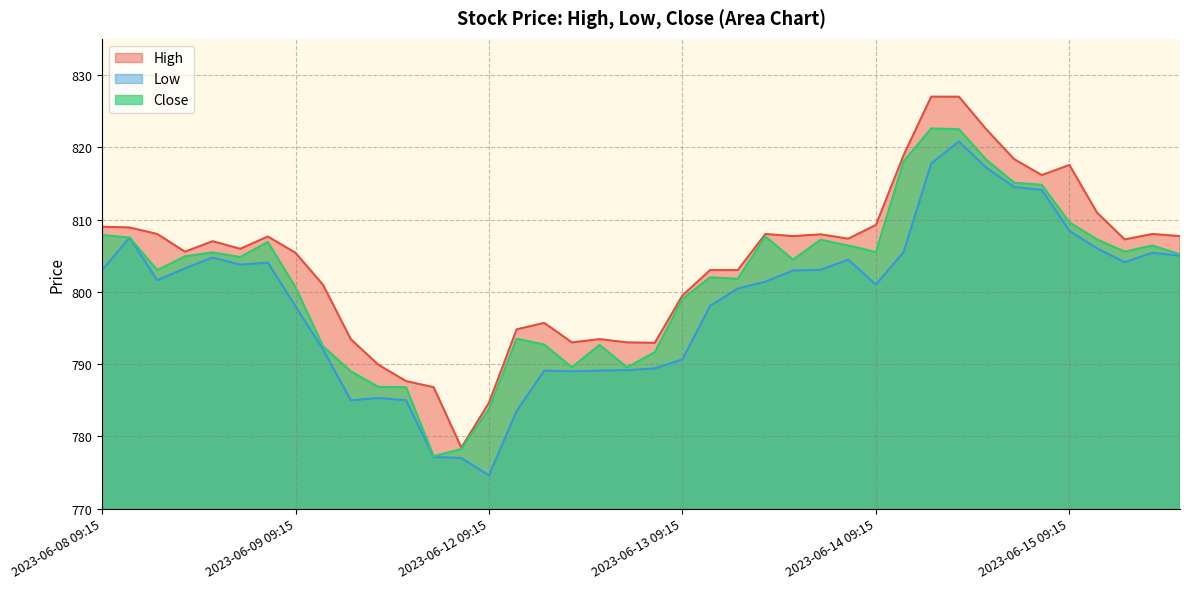

Which series changed the most between 2023-06-12 09:15 and 2023-06-14 09:15?

Low